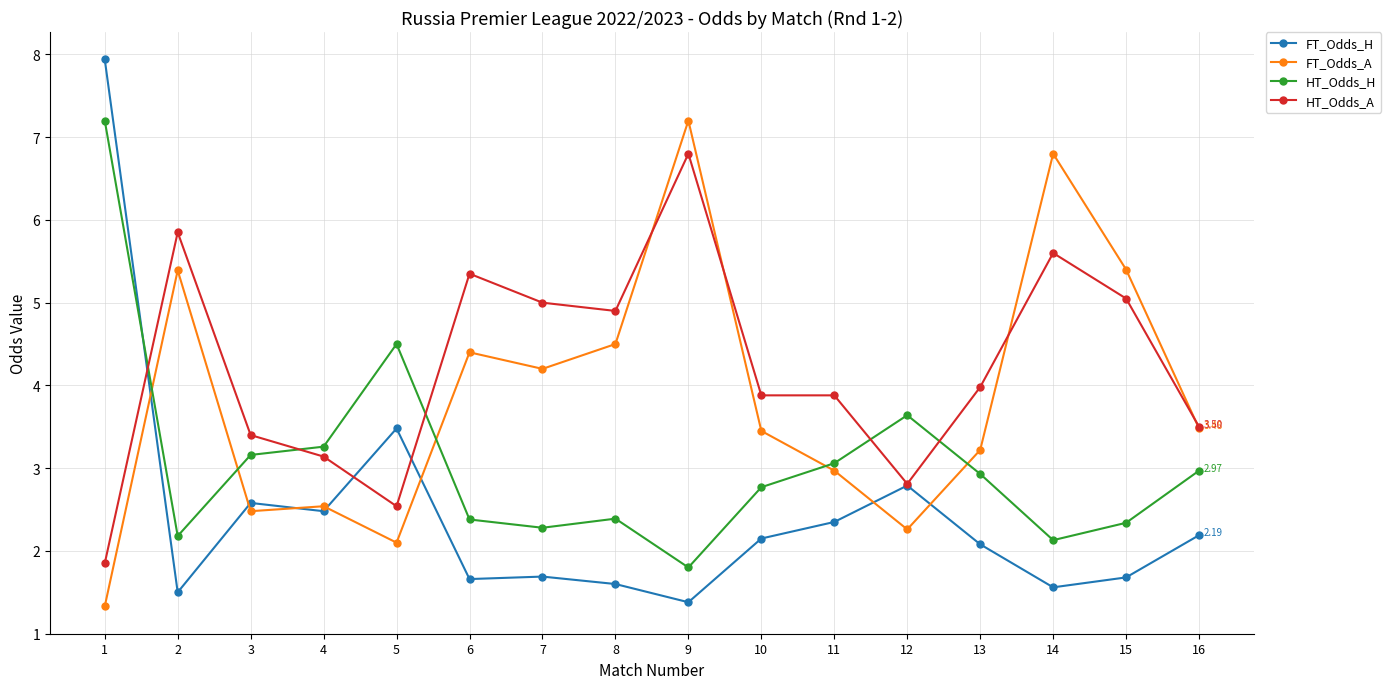

Rank the series by their average value, from highest to lowest.

HT_Odds_A, FT_Odds_A, HT_Odds_H, FT_Odds_H